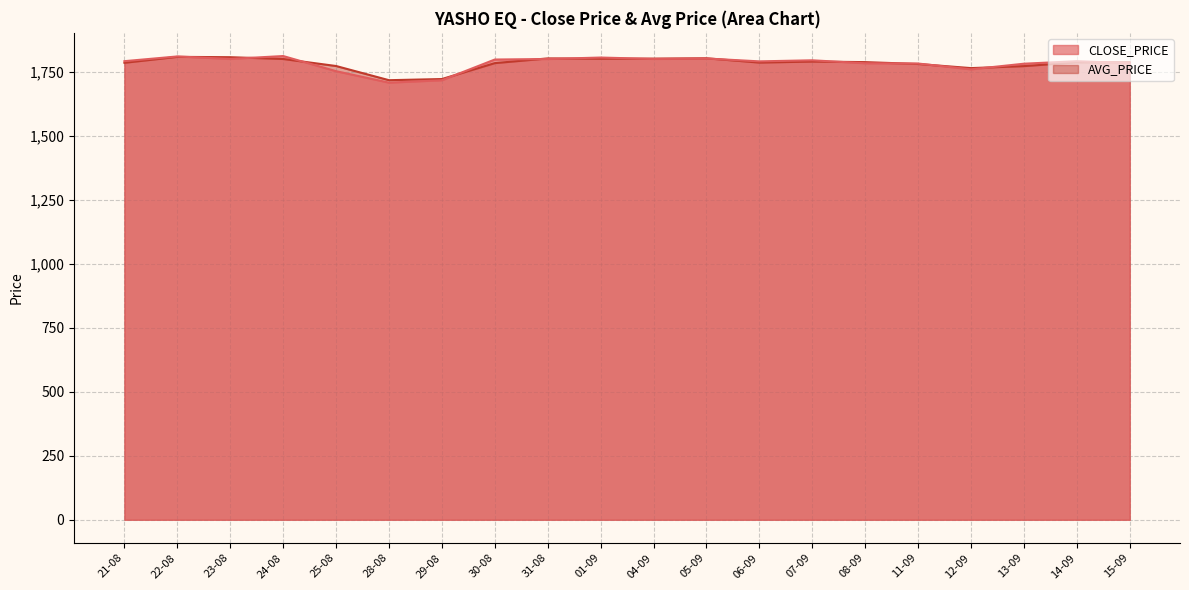

What is the value of the AVG_PRICE point at the 11th from the left?

1801.6